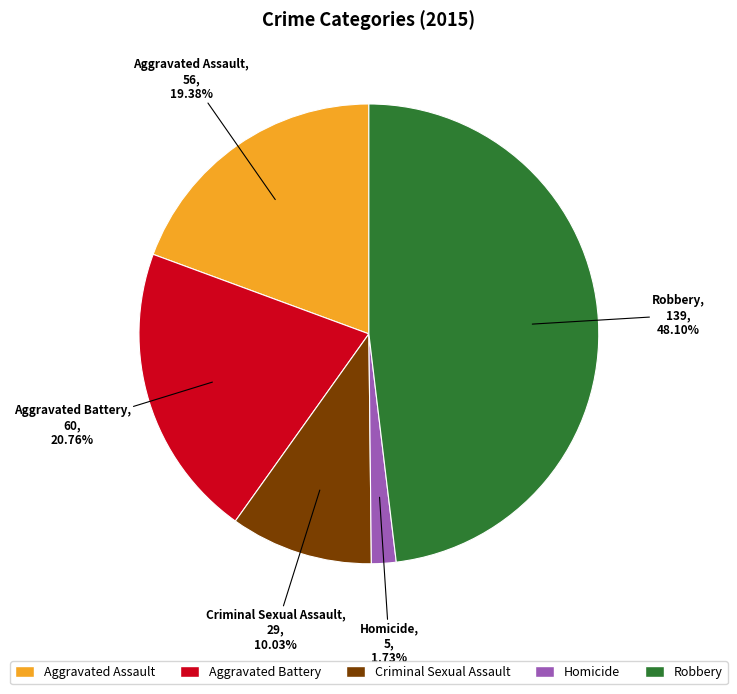

True or false: Aggravated Battery accounts for 33% of the total.

False